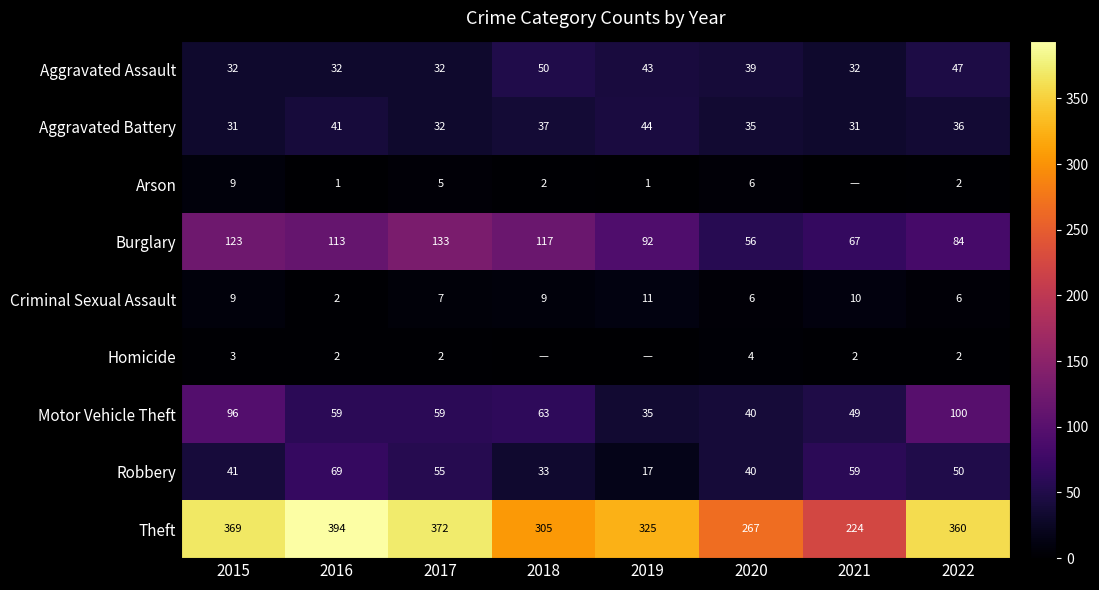

What is the total value across all series at 2021?

474